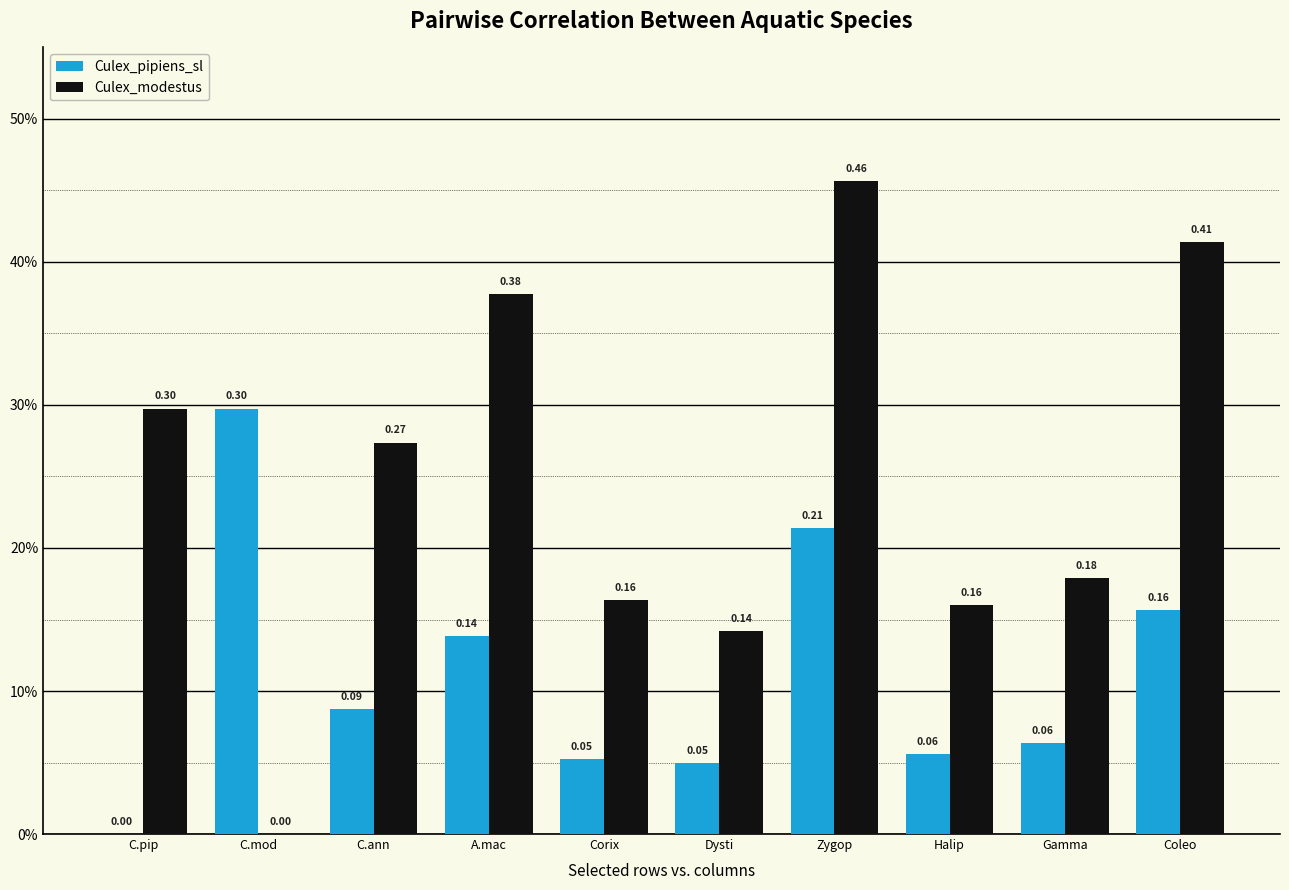

What is the difference between the highest and lowest values at C.ann?

0.2